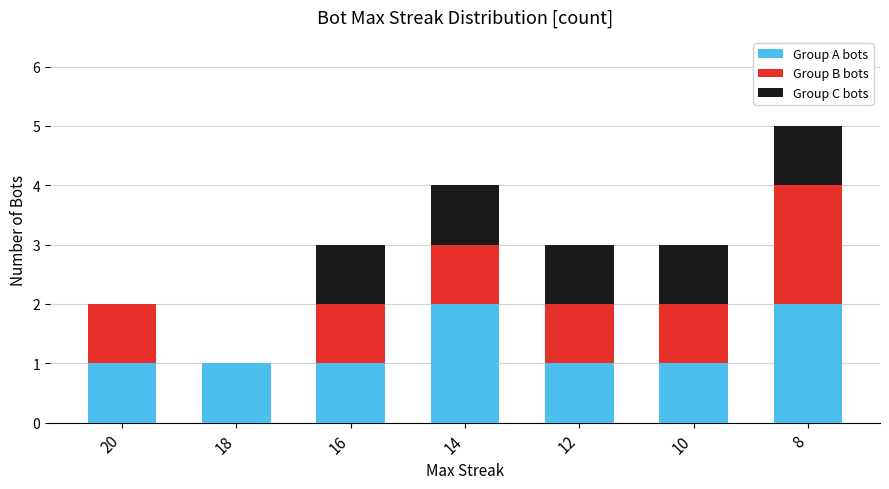

What is the sum of all Group A bots values?

9